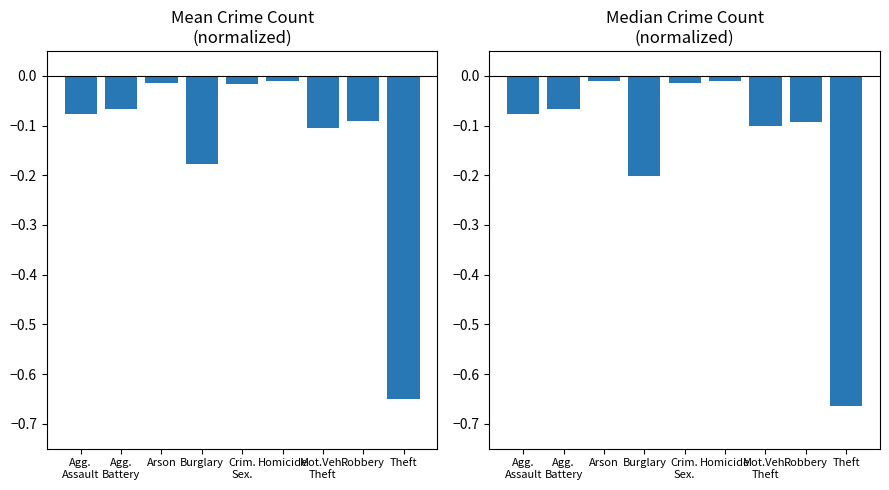

What is the value of the Median Count (normalized) bar at the 4th from the left?

-0.2